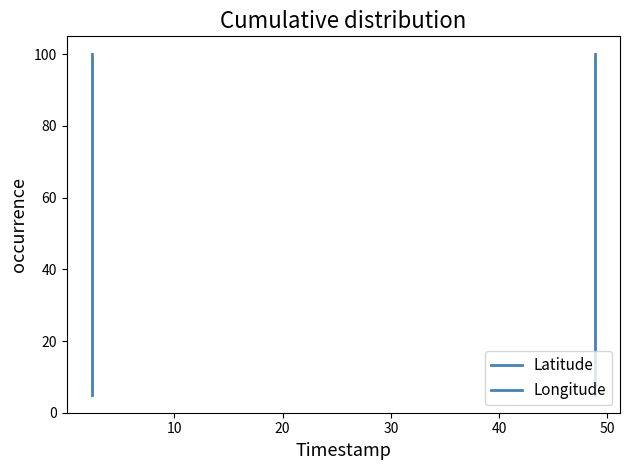

What are all the series names shown in the legend?

Latitude, Longitude